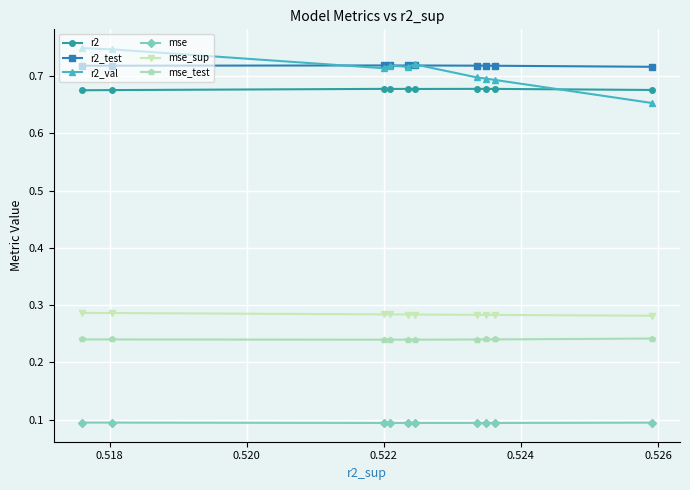

At how many categories does at least one series exceed 0?

10